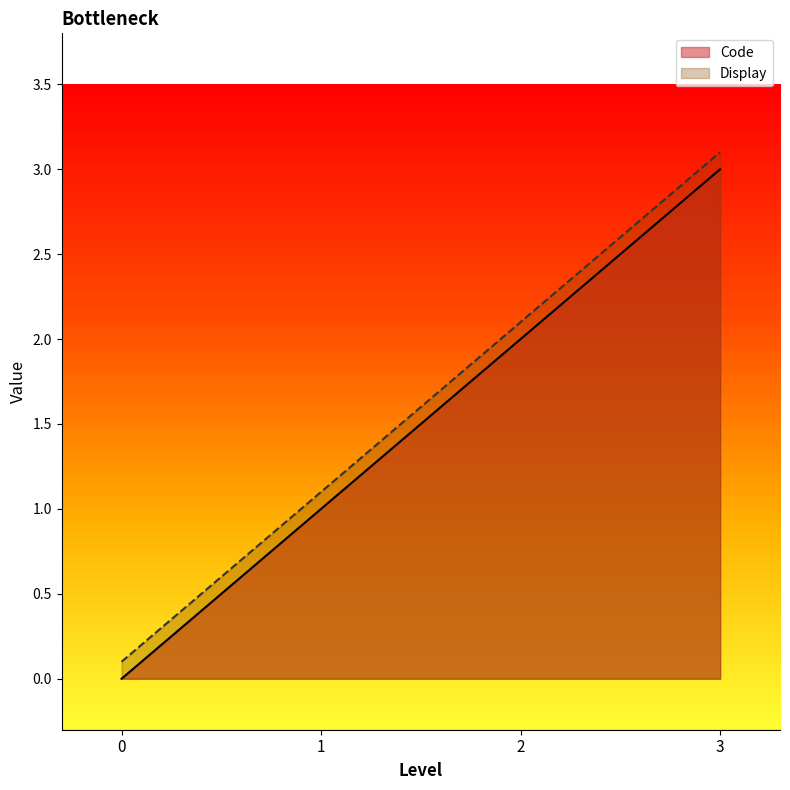

True or false: Display and Code intersect in this chart.

False